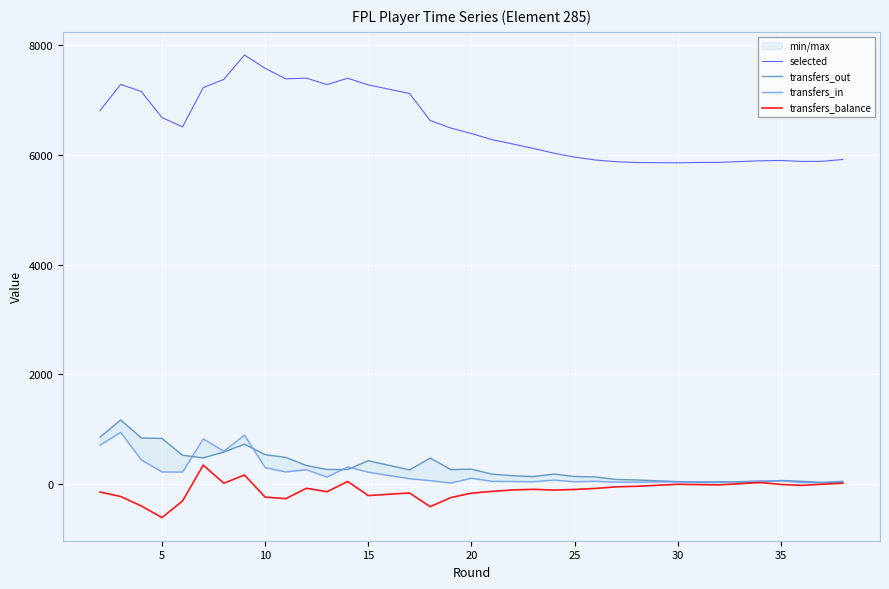

How many values in the selected series are below 6486?

17